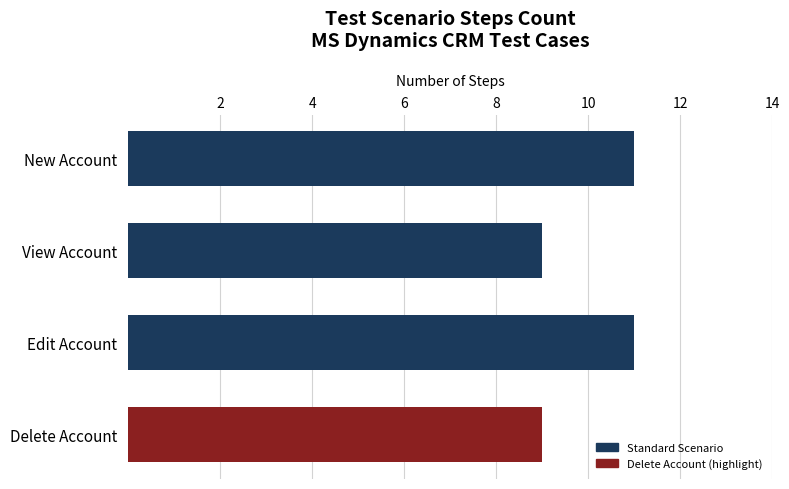

How many data points are less than 11?

2